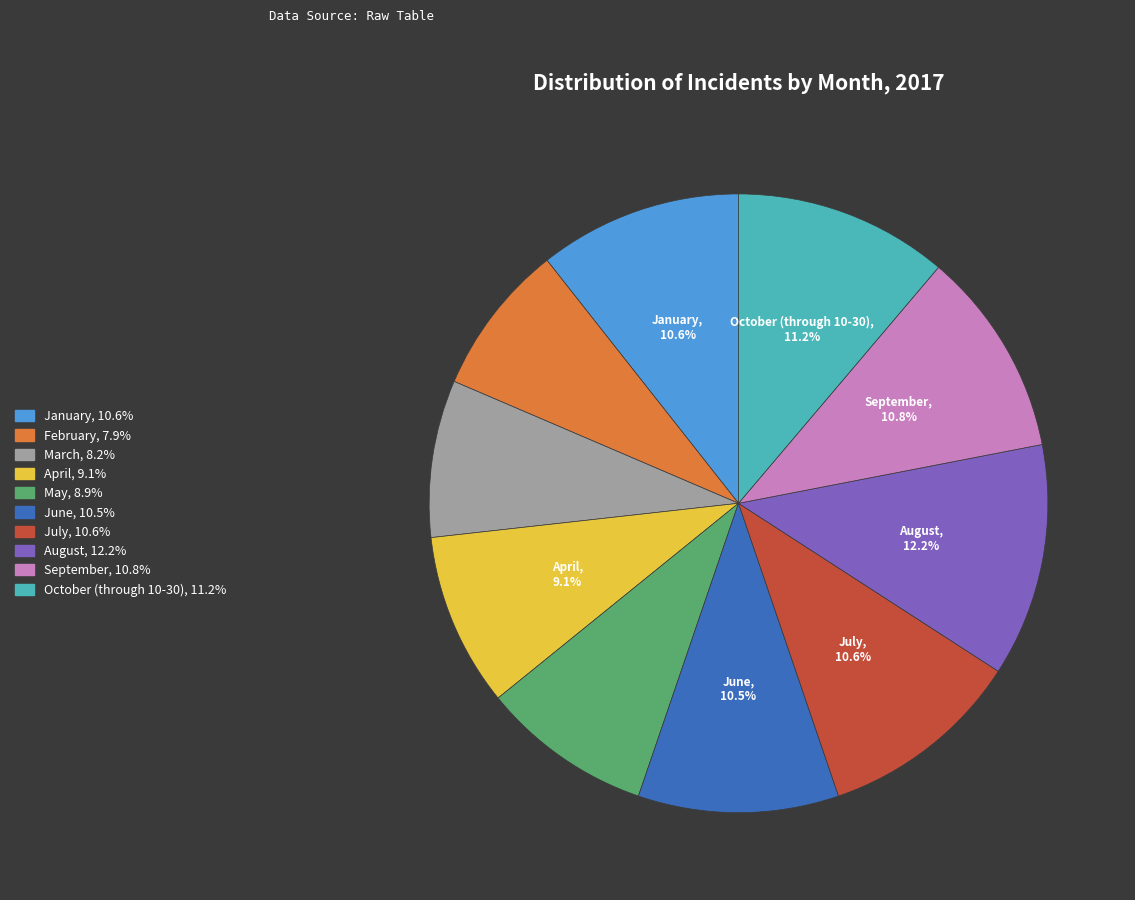

The February slice represents 8% of the pie. True or false?

True